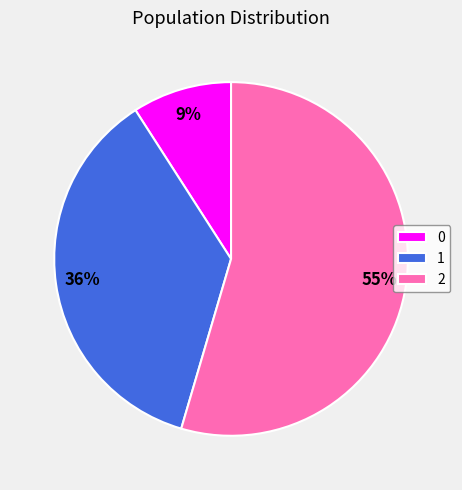

To the nearest percent, what is the difference between the 0 and 1 slice percentages?

27%